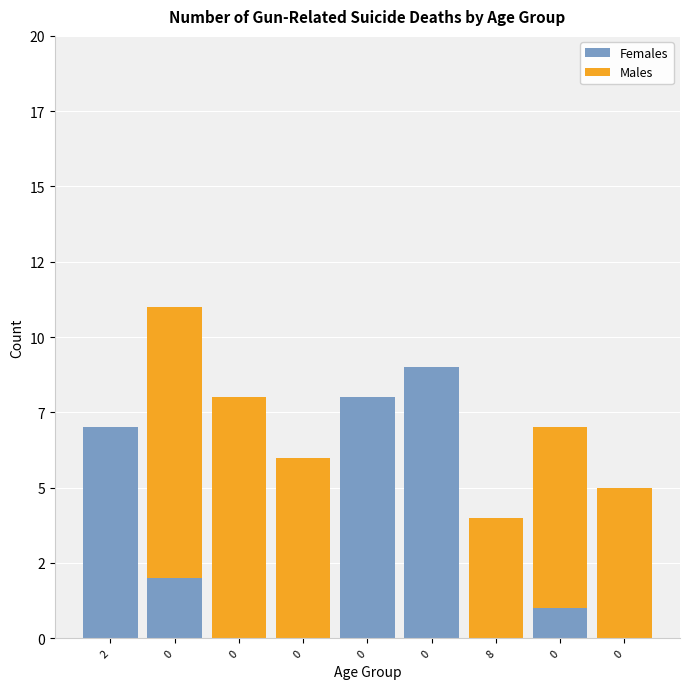

Are the bars grouped side by side (vs. stacked)?

No